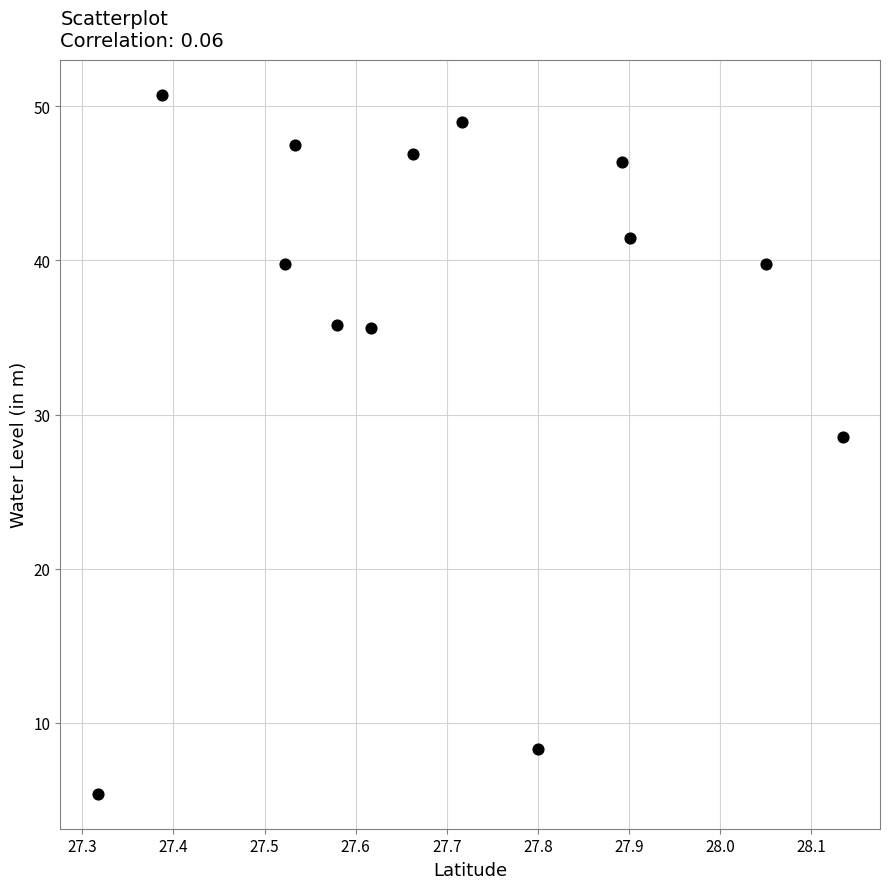

What is the range of Y values (max minus min)?

45.4